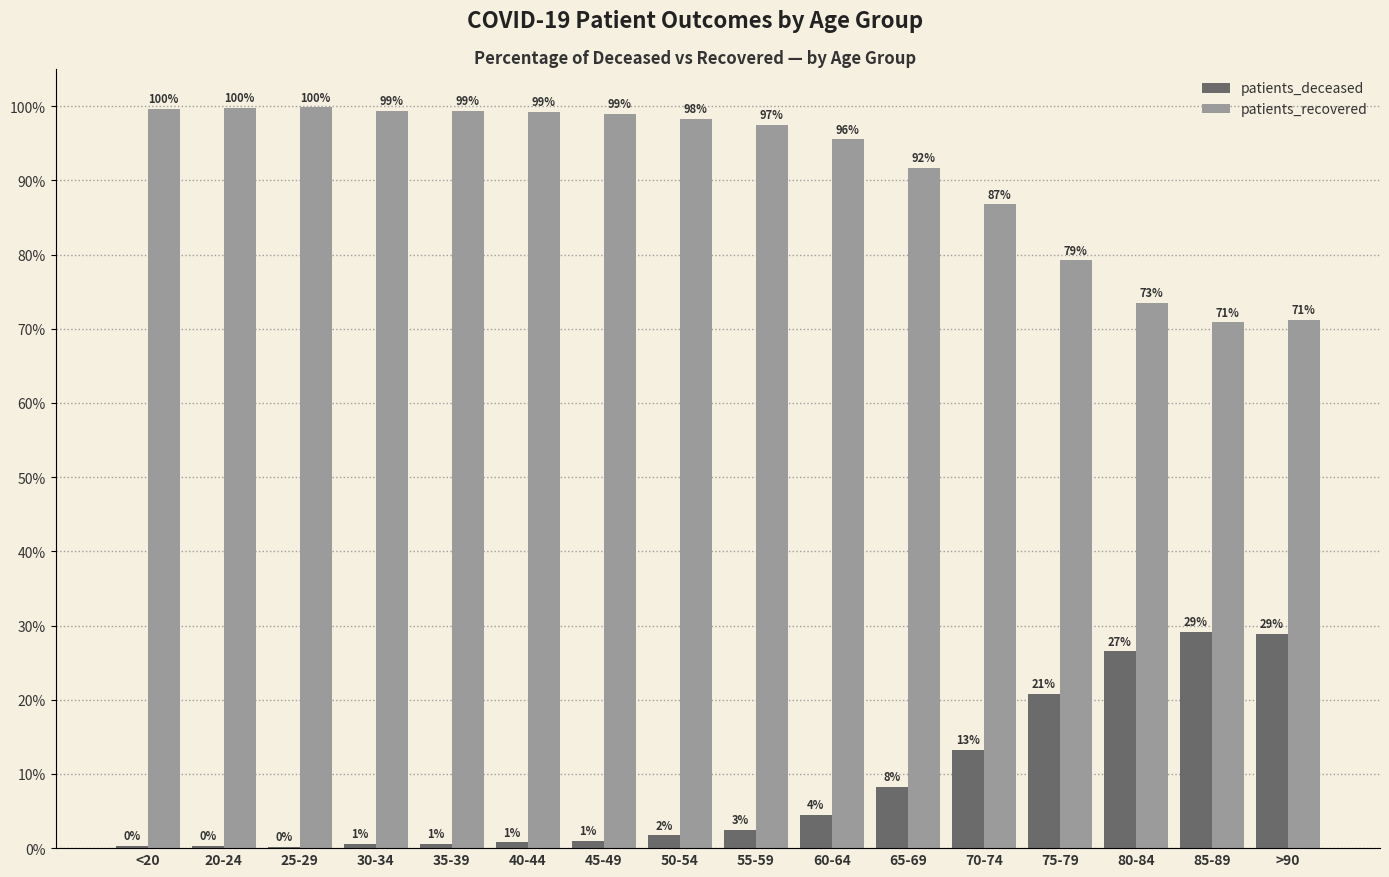

What is the greatest value displayed?

99.8